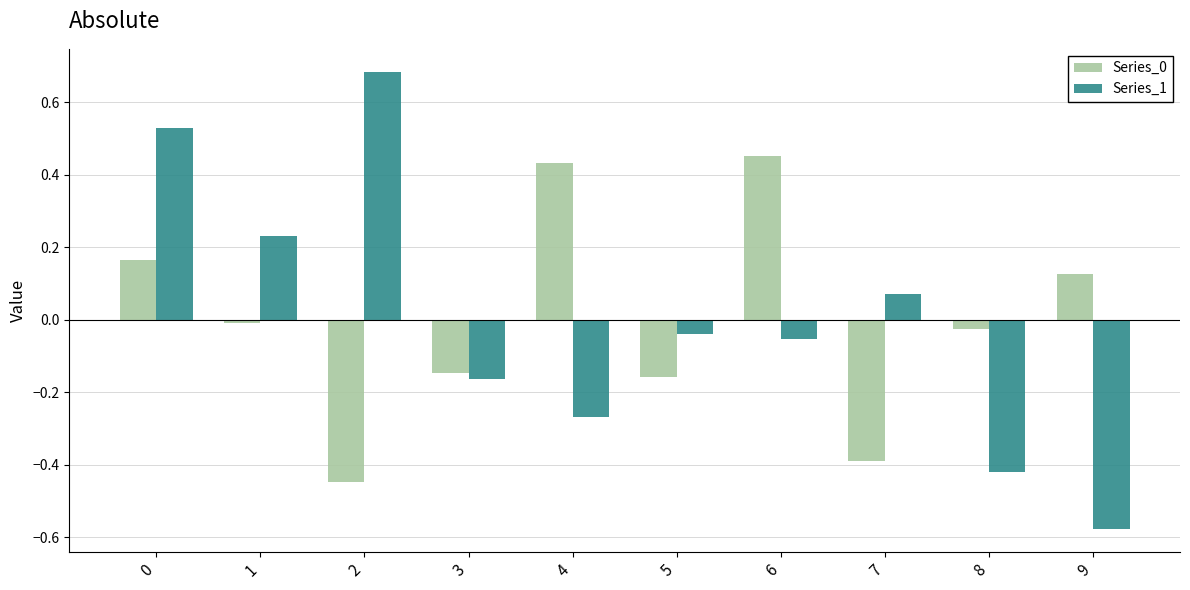

Are the bars horizontal?

No